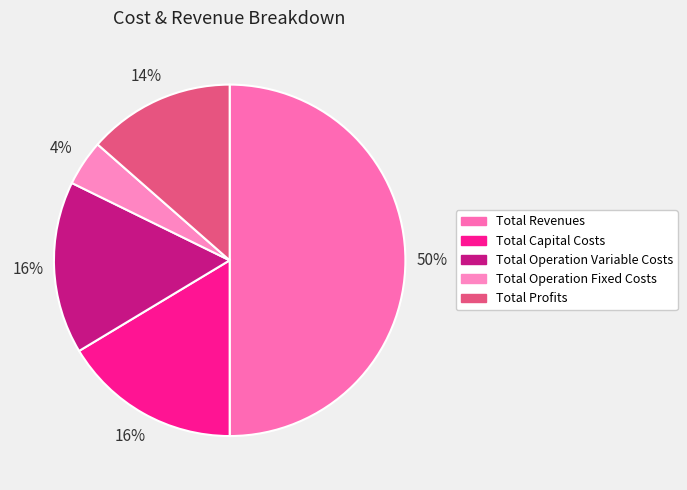

To the nearest percent, what percentage of the pie is Total Operation Variable Costs?

16%